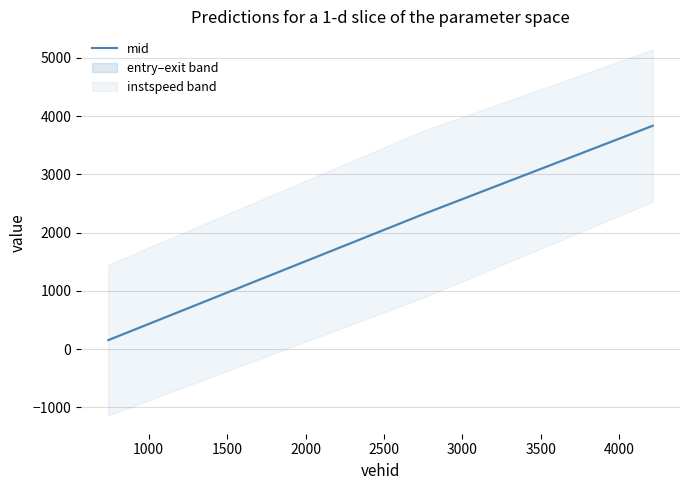

What is the value of the 1st point from the left?

155.2